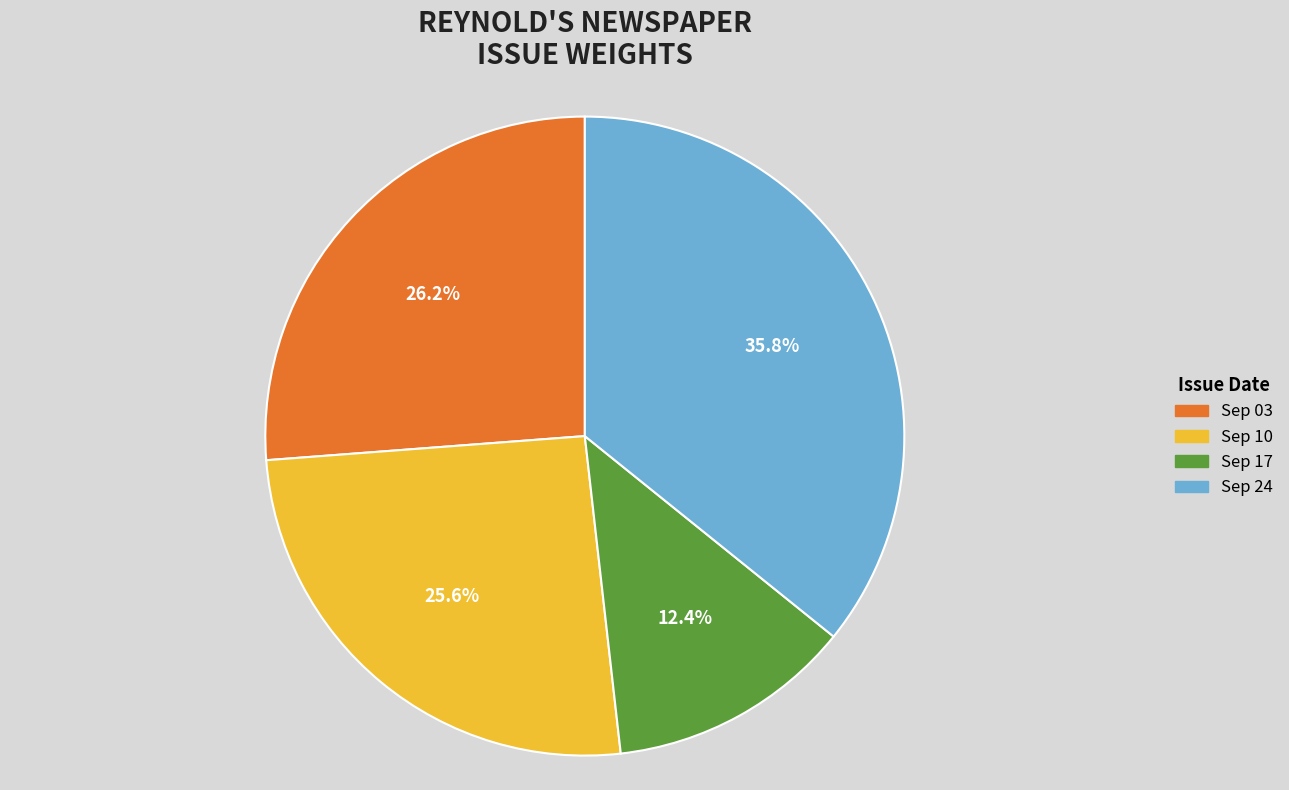

Does Sep 24 account for over 50% of the chart?

No